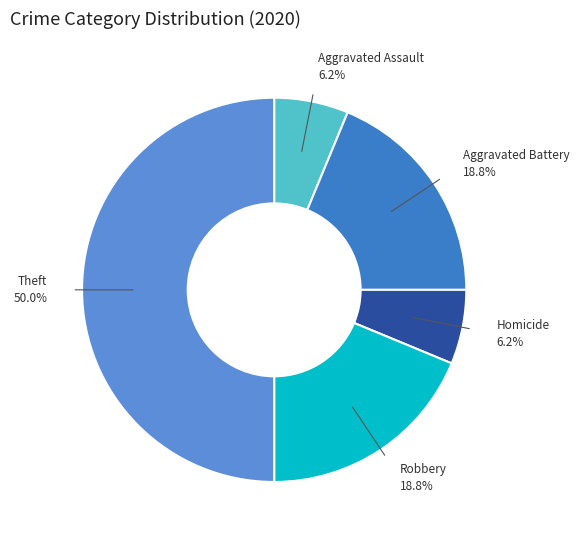

How many slices are in this pie chart?

5